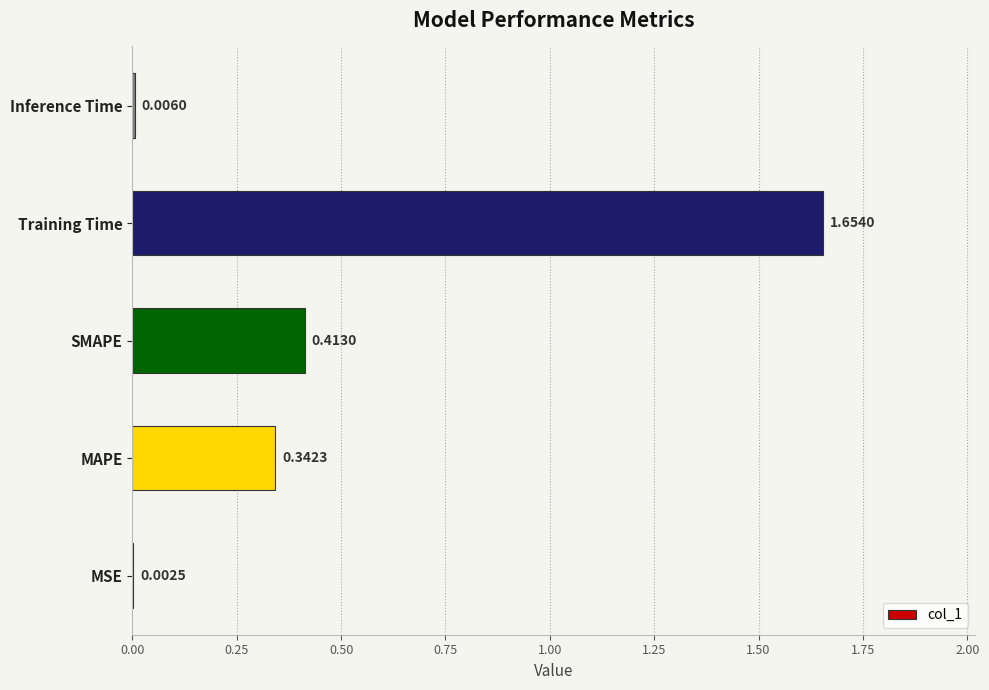

What is the sum of all values?

2.4